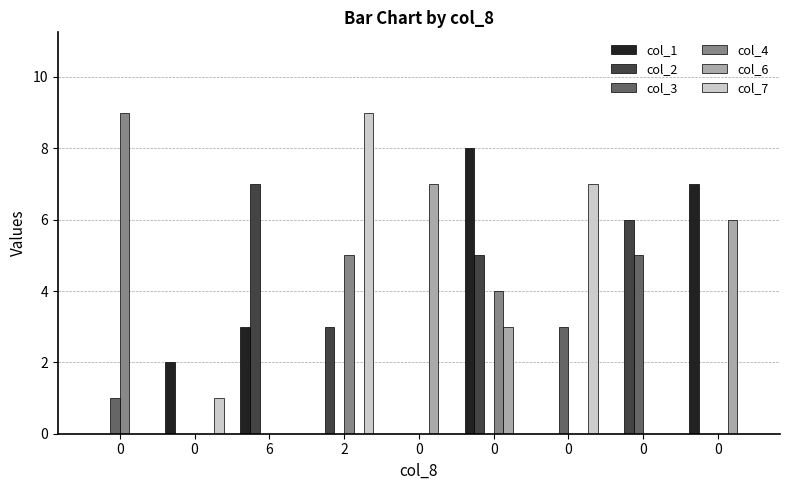

Are the bars grouped side by side (vs. stacked)?

Yes